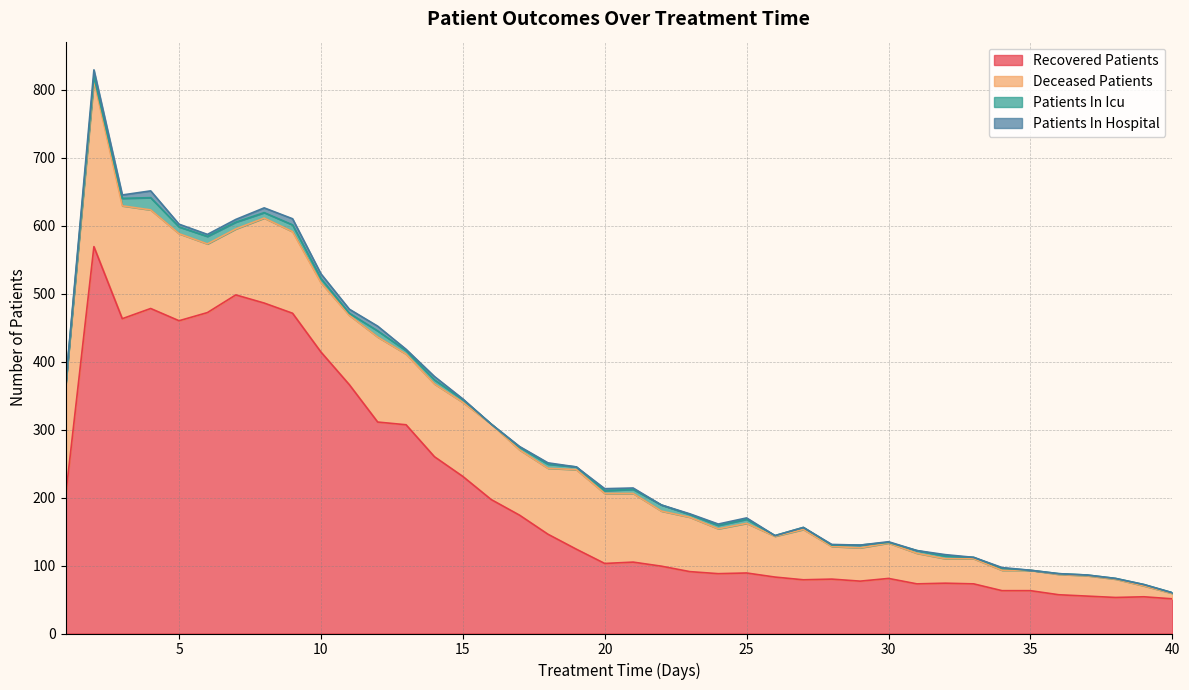

True or false: recovered_patients and patients_in_icu intersect in this chart.

False